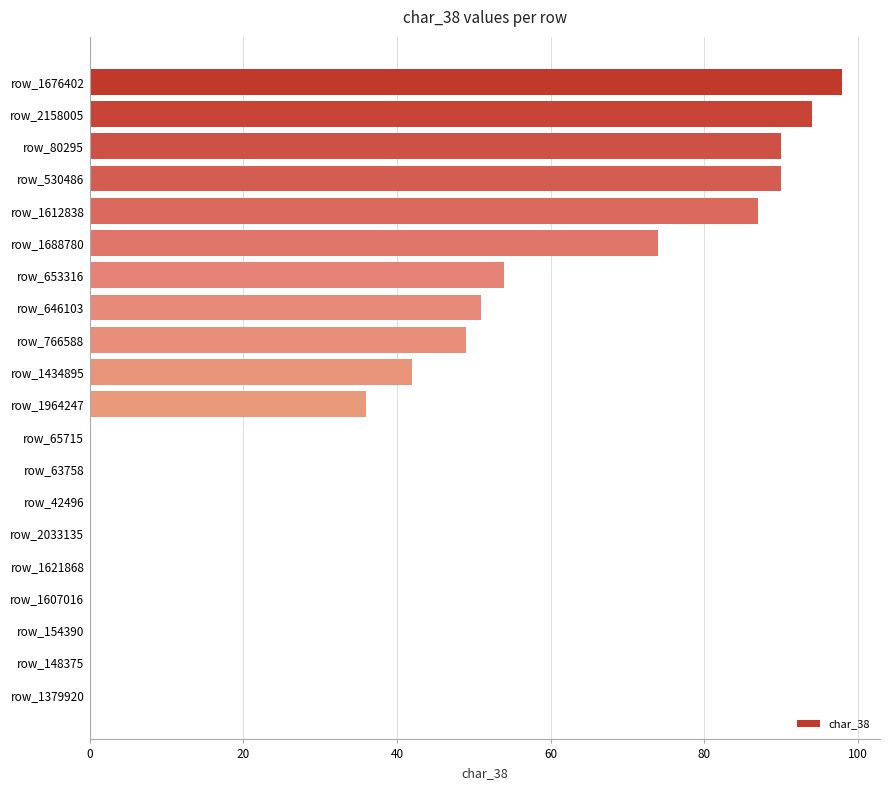

Are the bars horizontal?

Yes